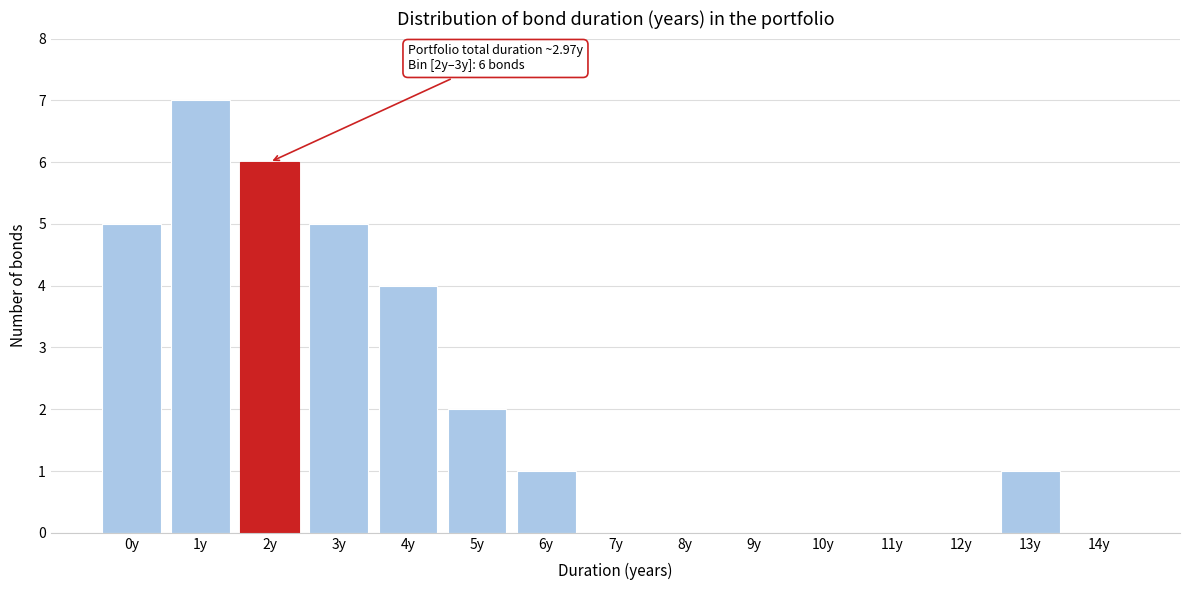

Reading left to right, extract all data points from this chart.

0y=5	1y=7	2y=6	3y=5	4y=4	5y=2	6y=1	7y=0	8y=0	9y=0	10y=0	11y=0	12y=0	13y=1	14y=0